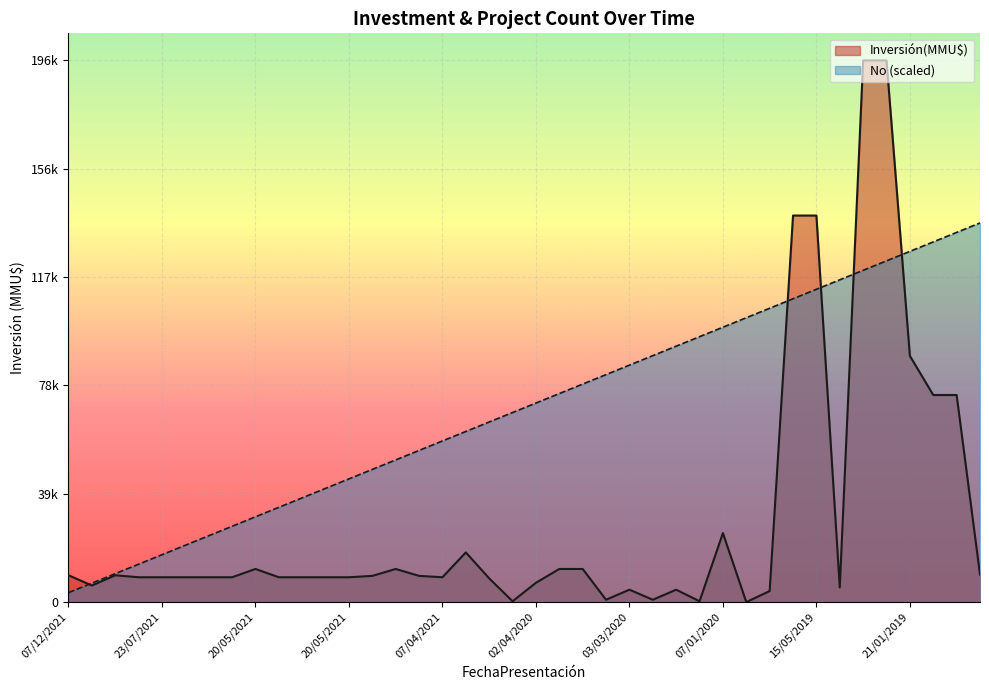

Is it true that Inversión(MMU$) equals 15742.8 at 20/05/2021?

False